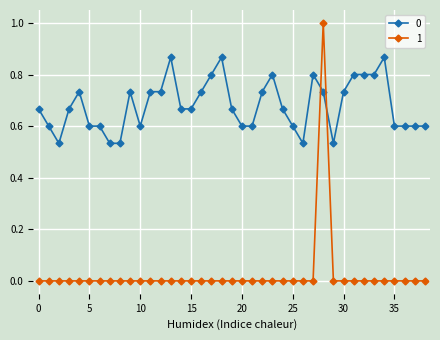

What is the sum of all 1 values?

1.0